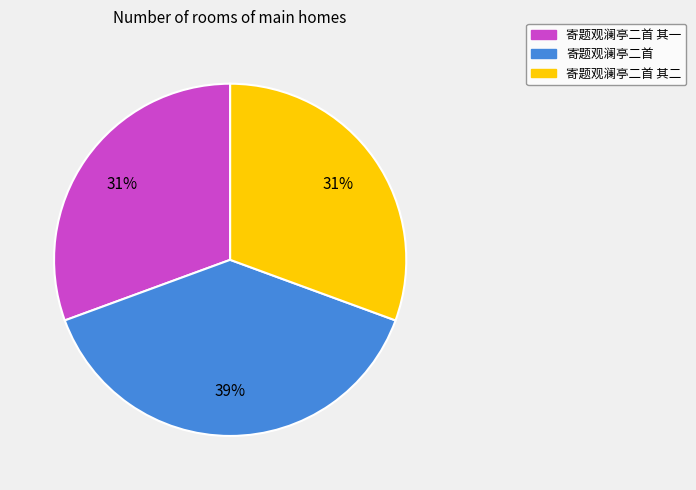

How many segments does this pie chart have?

3